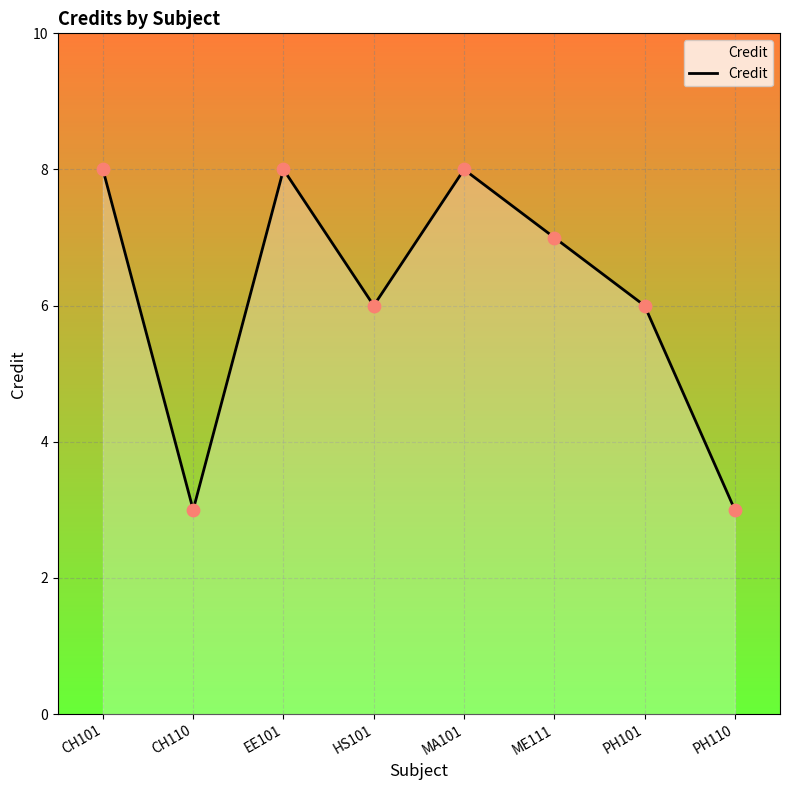

What is the change in value from EE101 to PH101?

-2